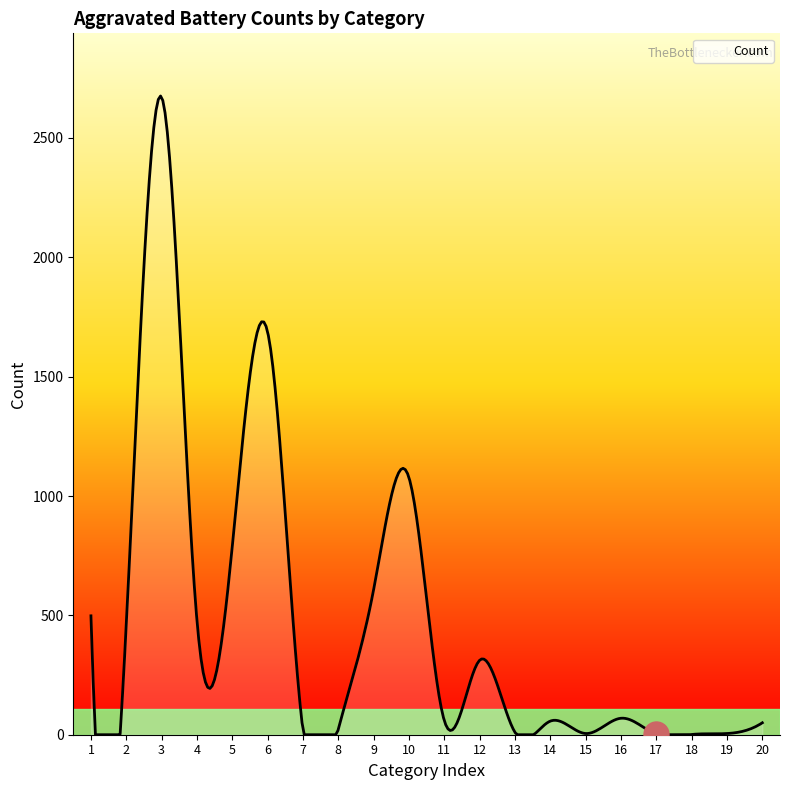

Is this an area chart (filled region under the line)?

Yes